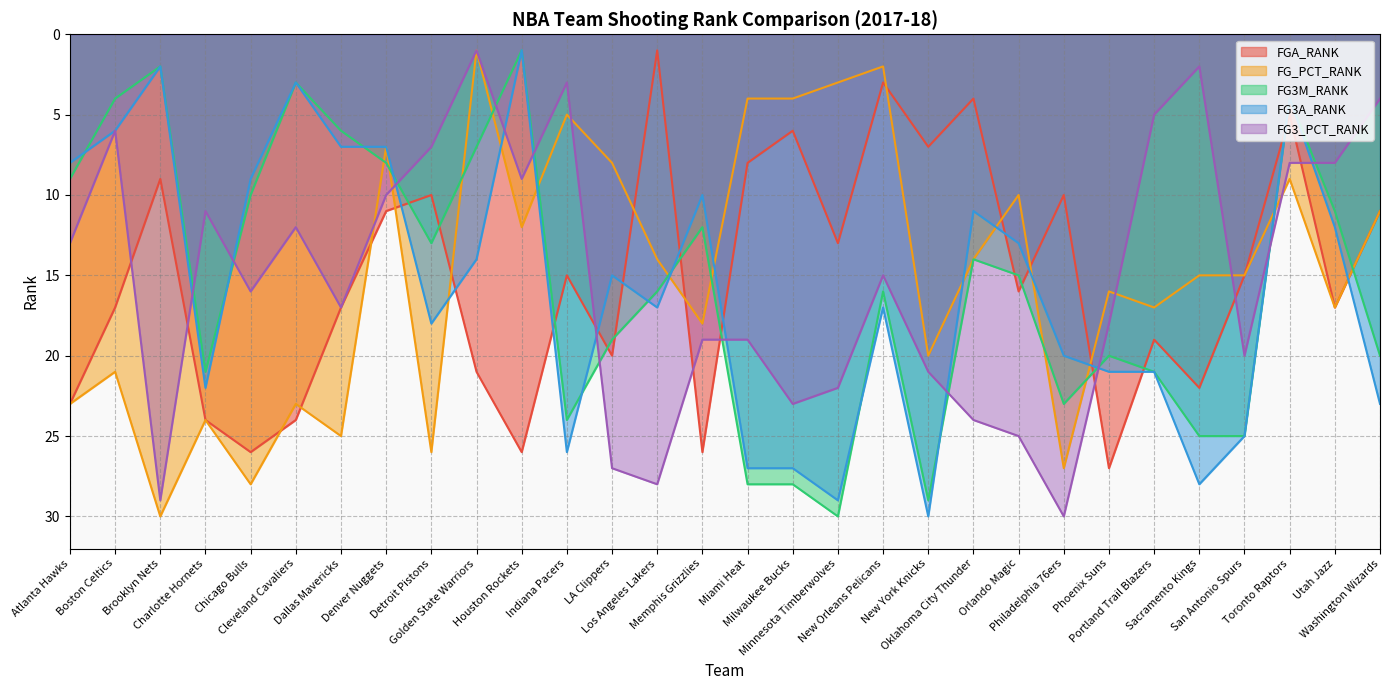

How many lines are shown in the chart?

5